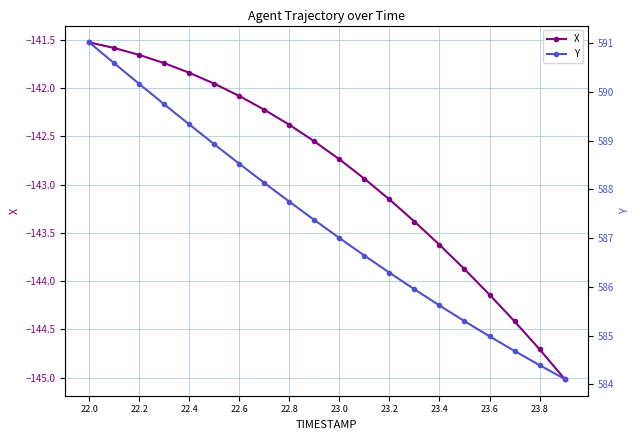

True or false: X has a value of -55.9 at 22.4.

False